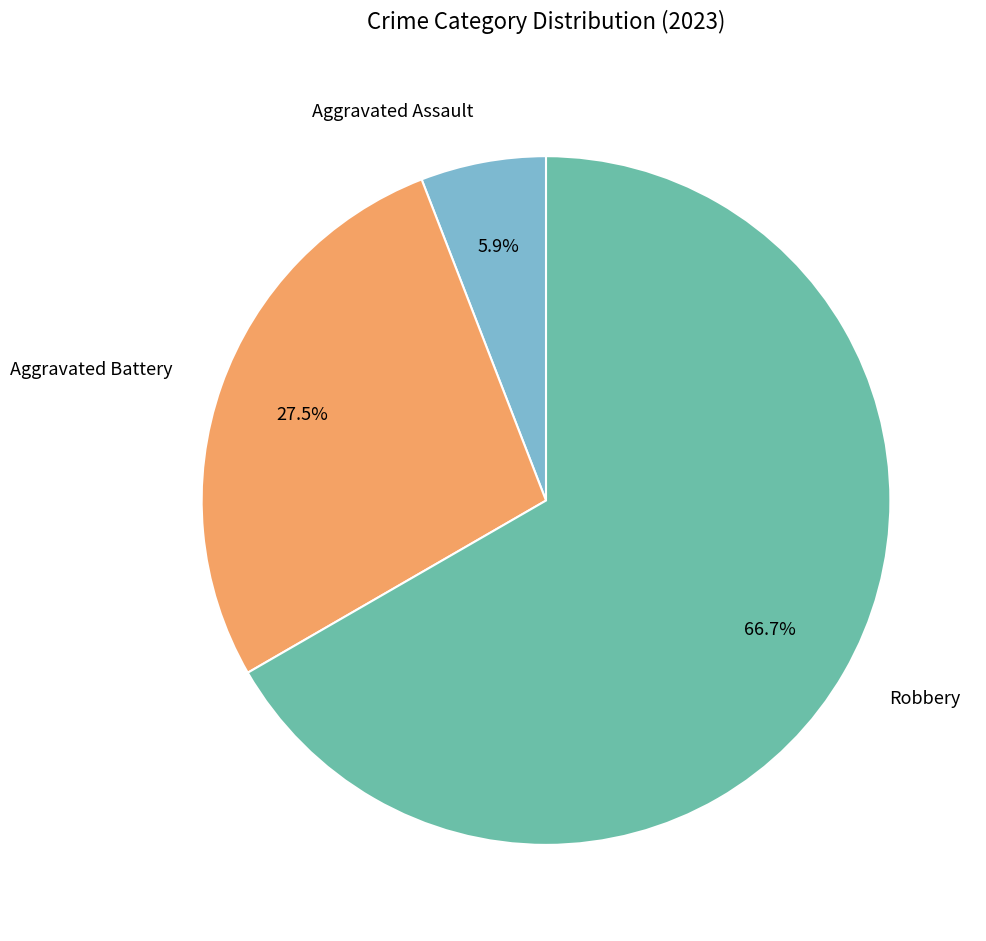

Combined, do Aggravated Assault and Robbery account for over 50%?

Yes